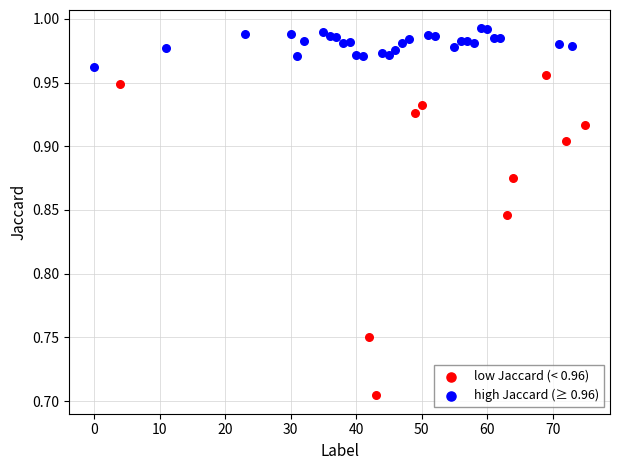

Which series contains the highest Y value?

high Jaccard (≥ 0.96)